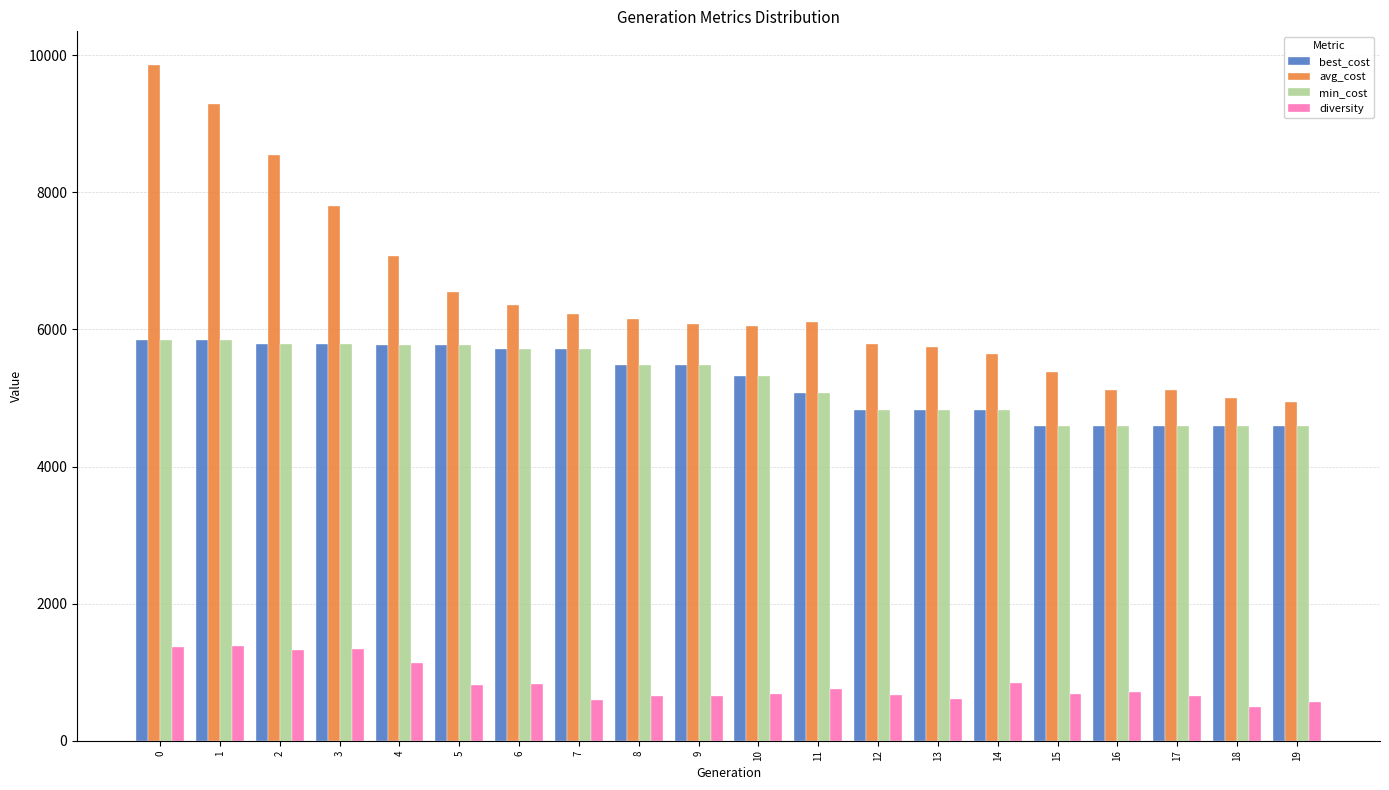

How many bars are there in each group?

4